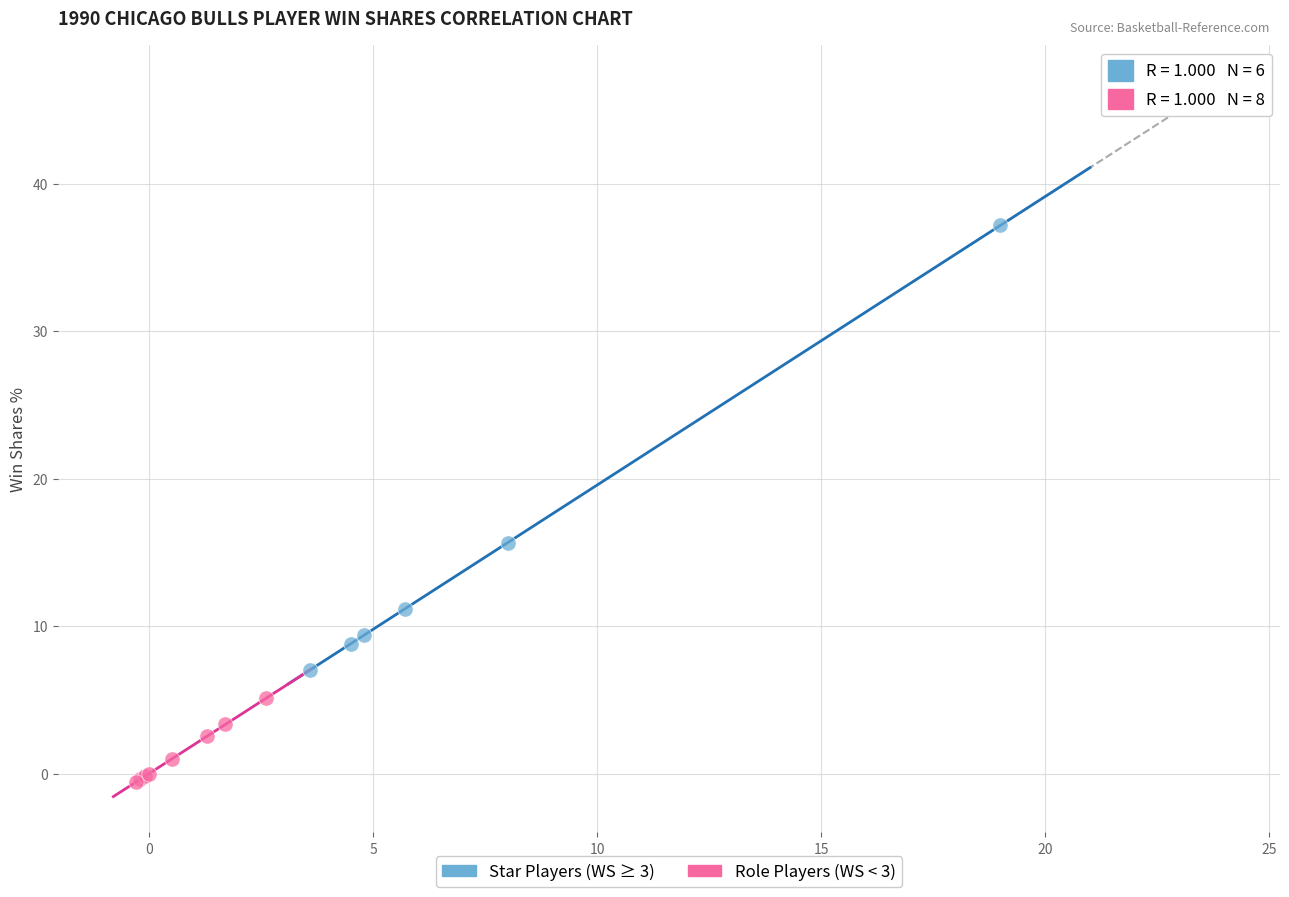

Which series reaches the maximum Y coordinate?

Star Players (WS ≥ 3)